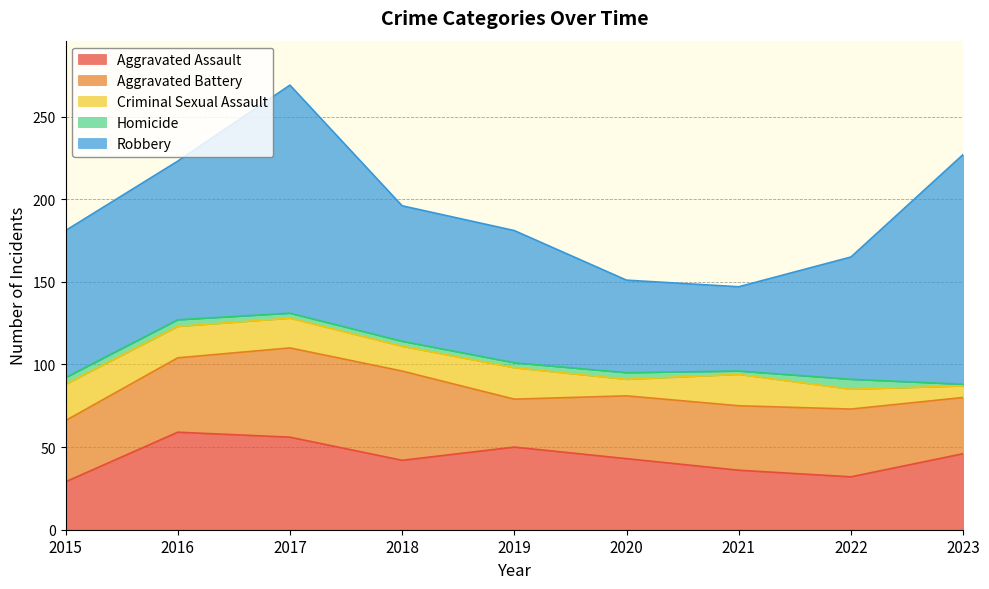

Rank the series at 2016 from highest to lowest value.

Robbery, Aggravated Assault, Aggravated Battery, Criminal Sexual Assault, Homicide